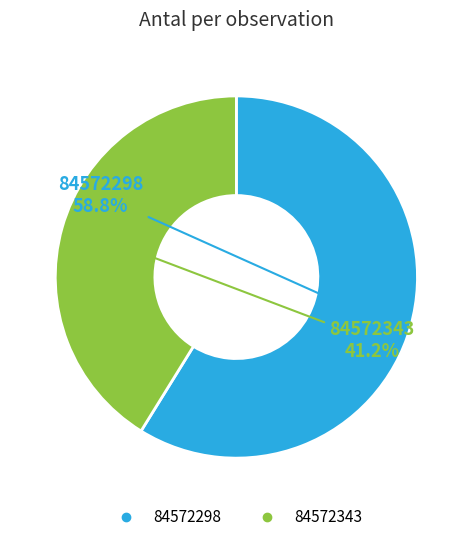

Approximately how many times larger is the value at 84572298 compared to 84572343?

1.4